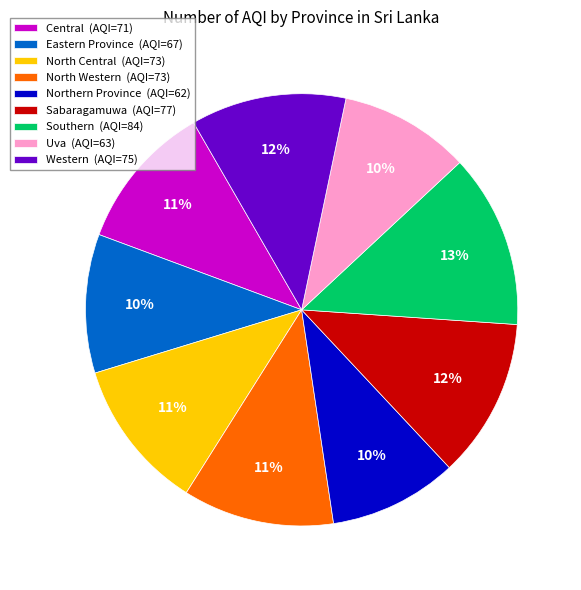

To the nearest percent, what is the average slice percentage?

11%